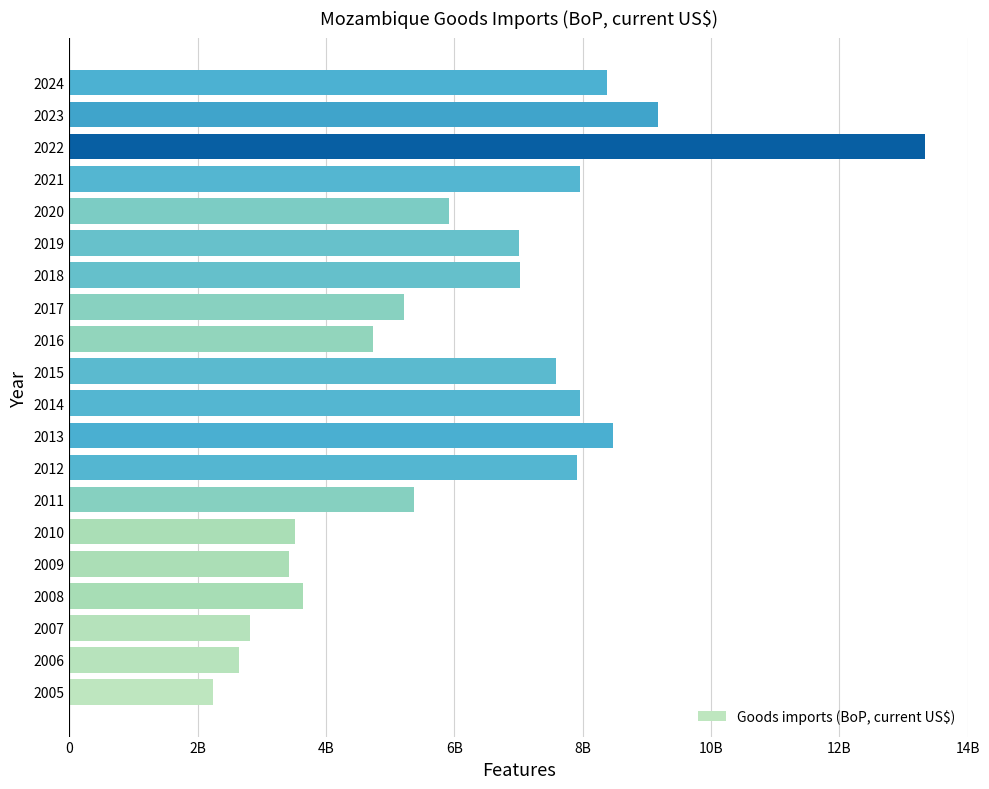

What is the average value?

6215635851.8